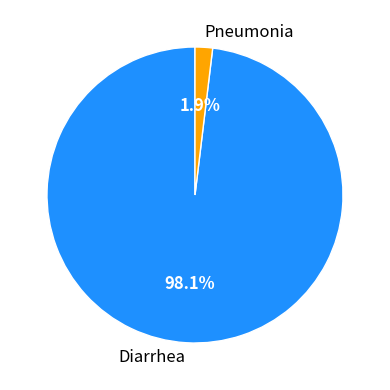

Which category has the biggest portion of the pie?

Diarrhea